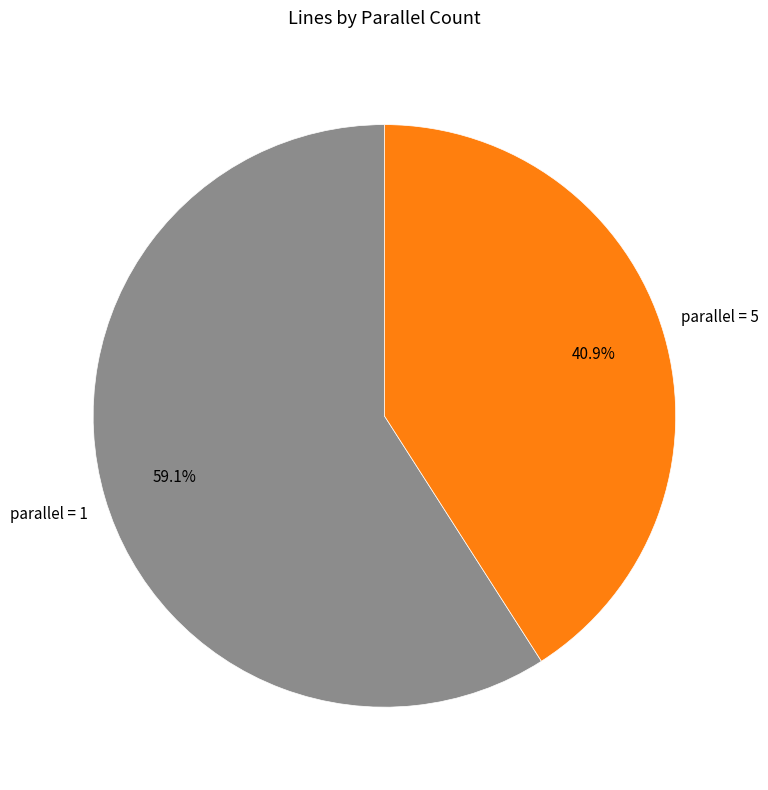

Is there a majority slice in this chart?

Yes